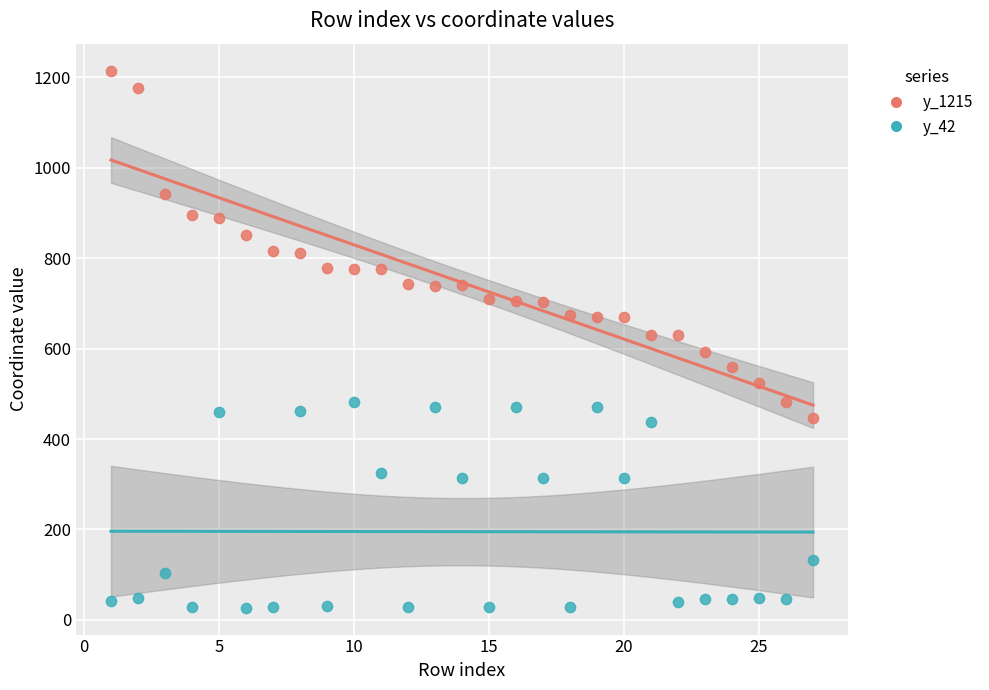

Across all data points, what is the range of X values (max minus min)?

26